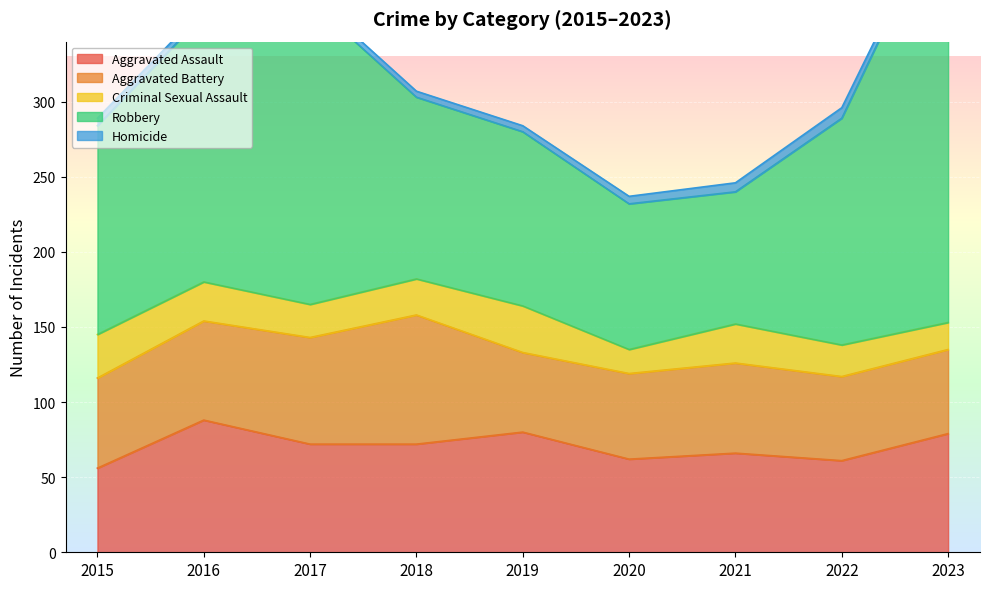

True or false: Robbery and Aggravated Battery intersect in this chart.

False